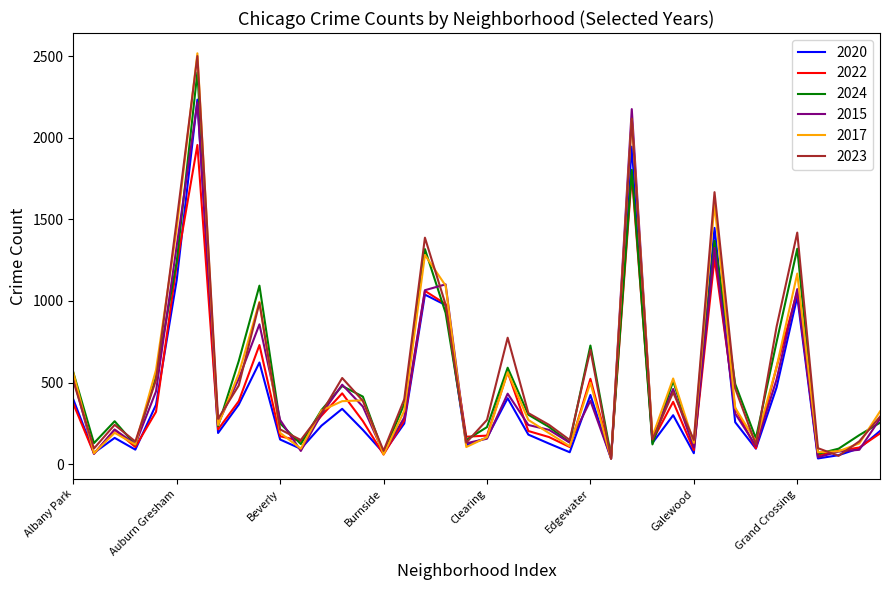

Is this an area chart (filled region under the line)?

No